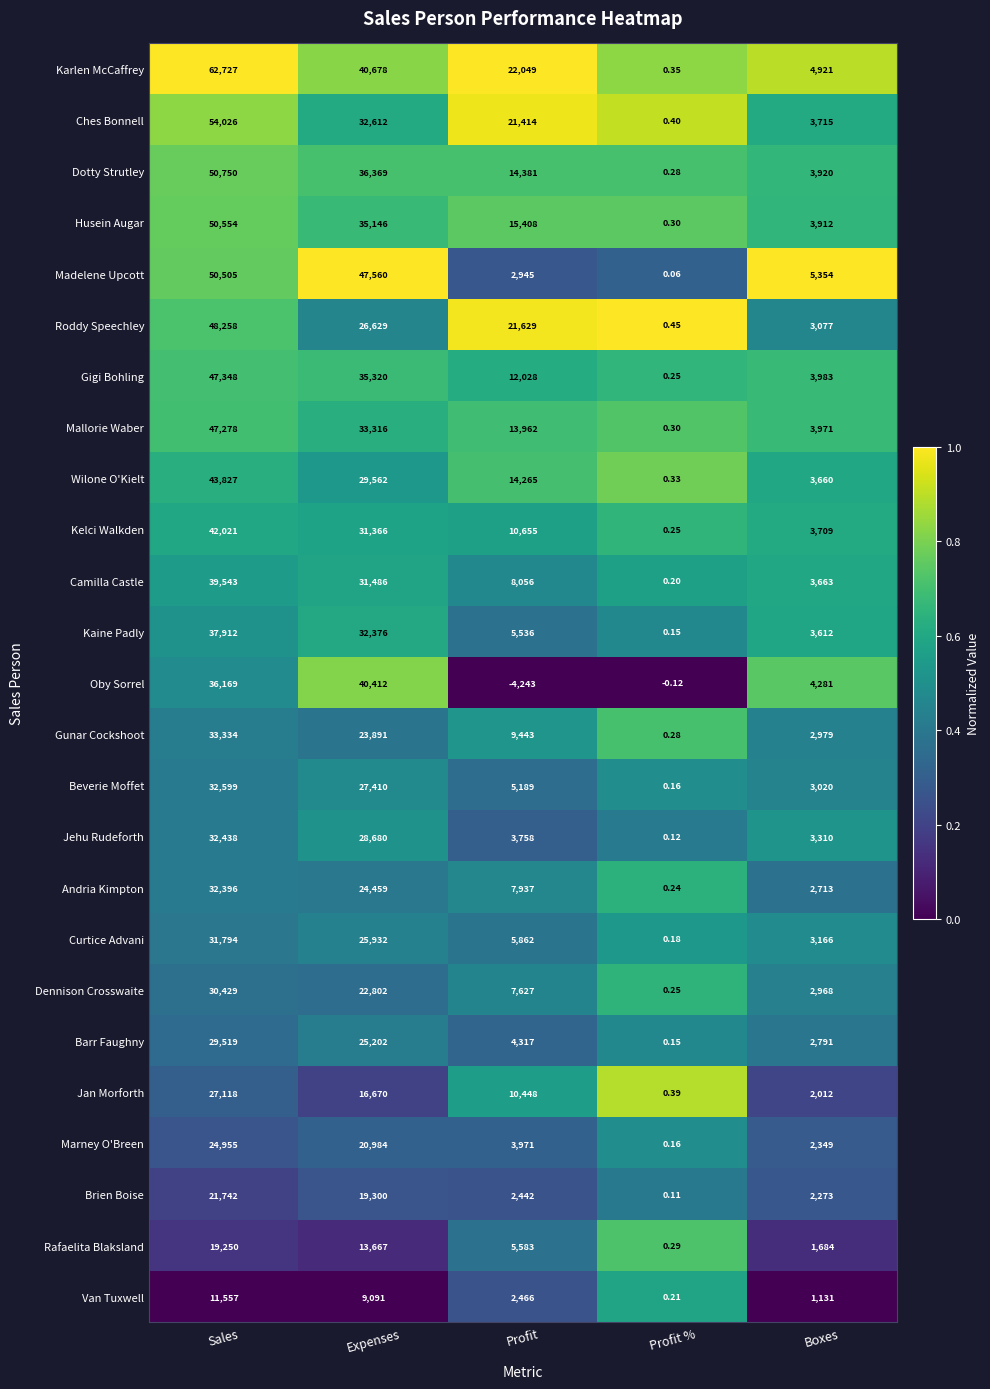

Which label corresponds to the largest value in the chart?

Sales